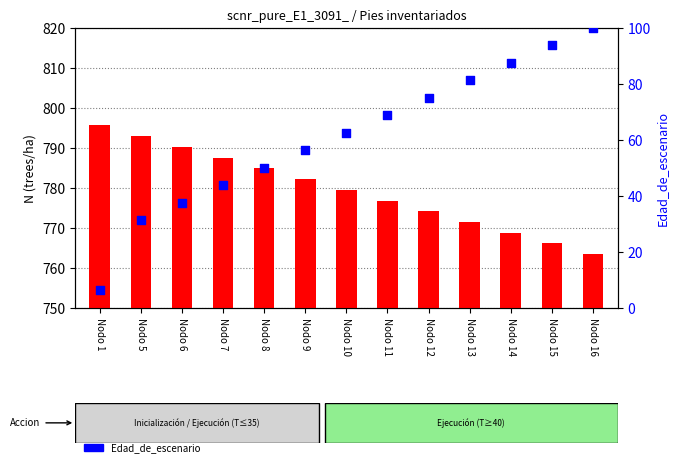

At which category is the sum across all series the highest?

Nodo 16